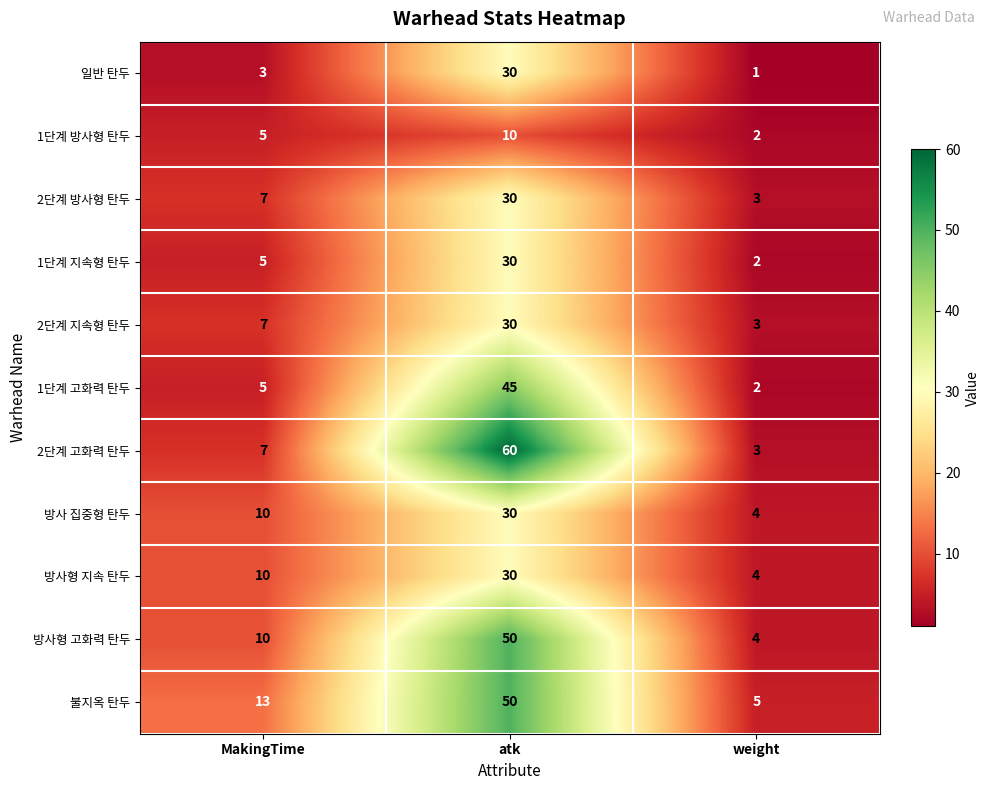

The value of 1단계 지속형 탄두 at MakingTime is 5. True or false?

True